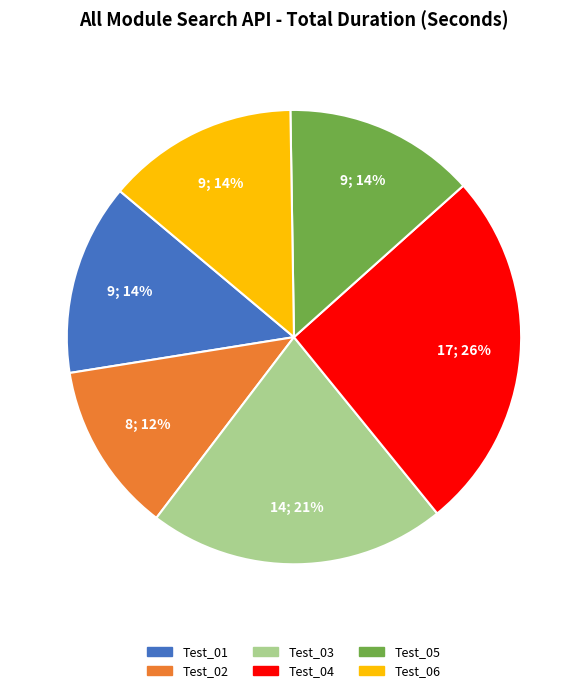

Which category has the biggest portion of the pie?

Test_04